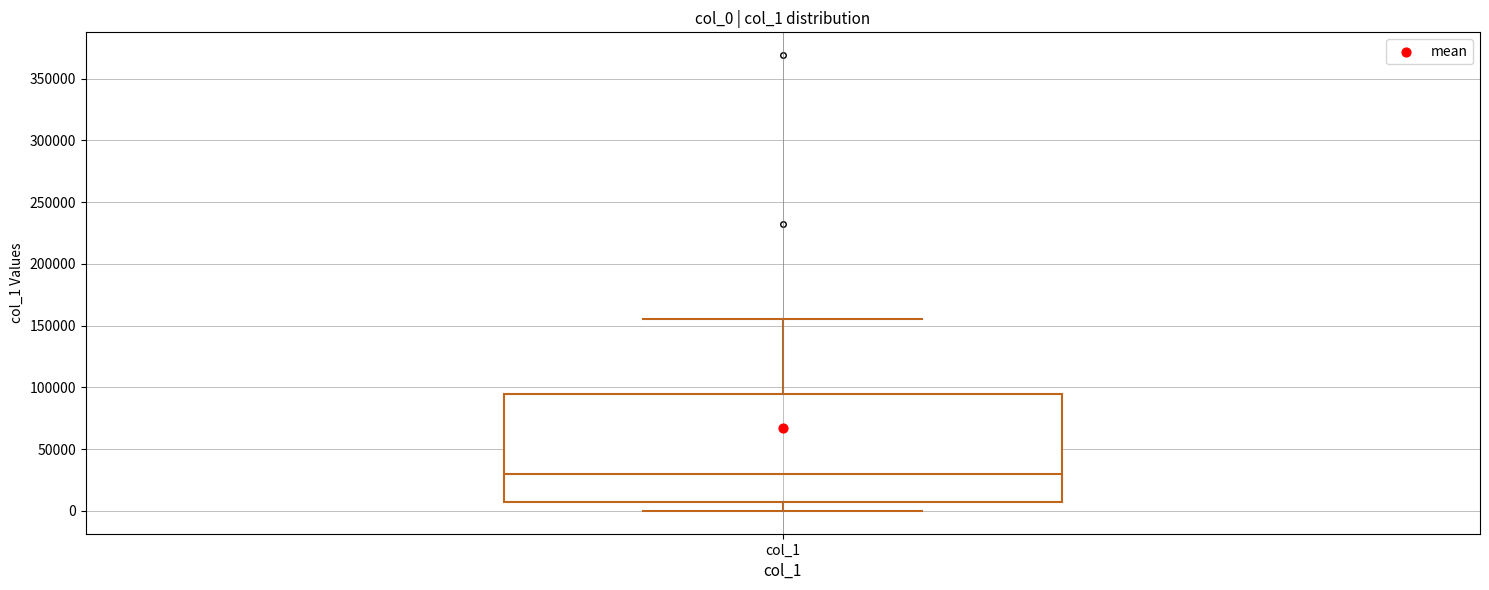

Read this box plot against the y-axis: the position of the median line, the range covered by the box, and the ends of both whiskers. The values are not printed on the chart, so give them approximately, as read against the axis.

median 30000, box 5000 to 95000, whiskers 0 to 155000